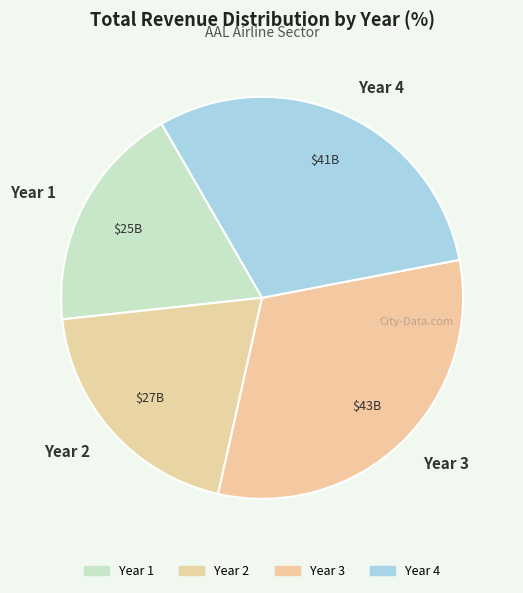

Do Year 1 and Year 4 together represent more than half of the pie?

No